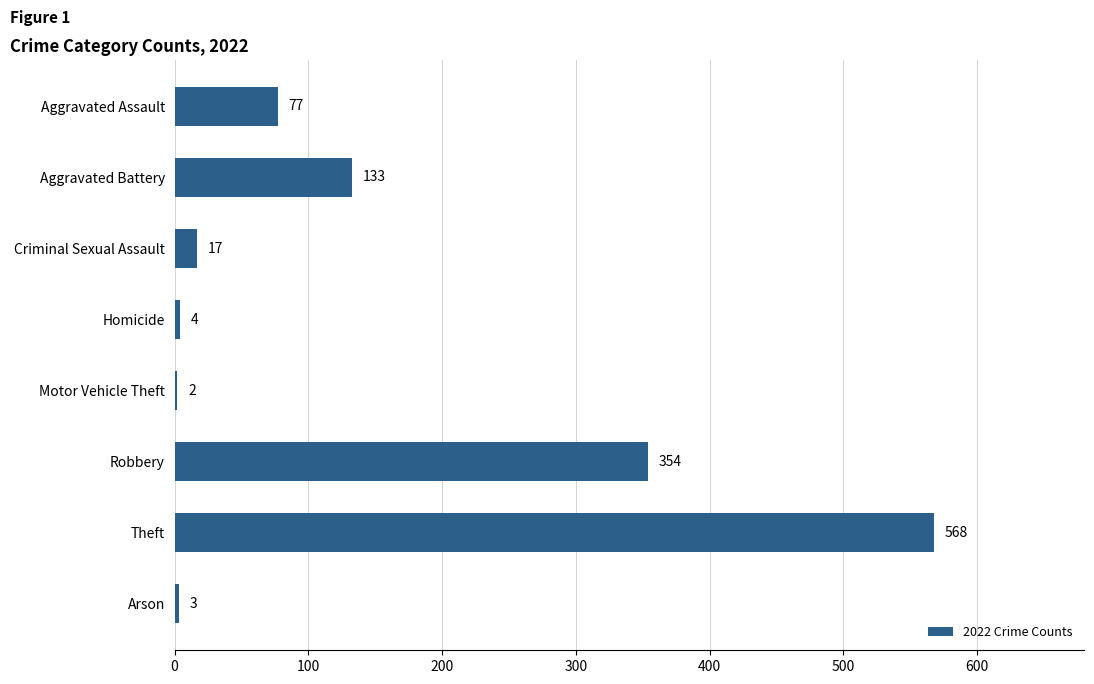

Reading bottom to top, extract all data points from this chart.

Arson=3	Theft=568	Robbery=354	Motor Vehicle Theft=2	Homicide=4	Criminal Sexual Assault=17	Aggravated Battery=133	Aggravated Assault=77